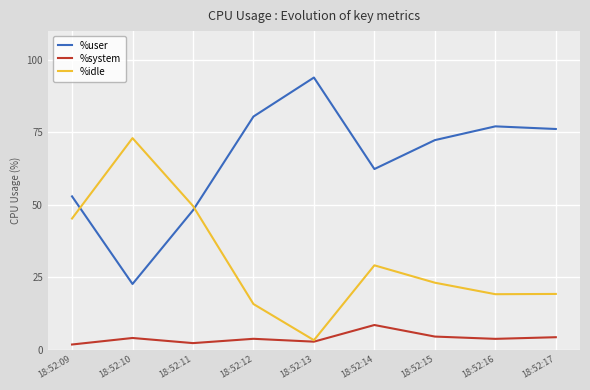

Where is the first local minimum for %idle?

18:52:13